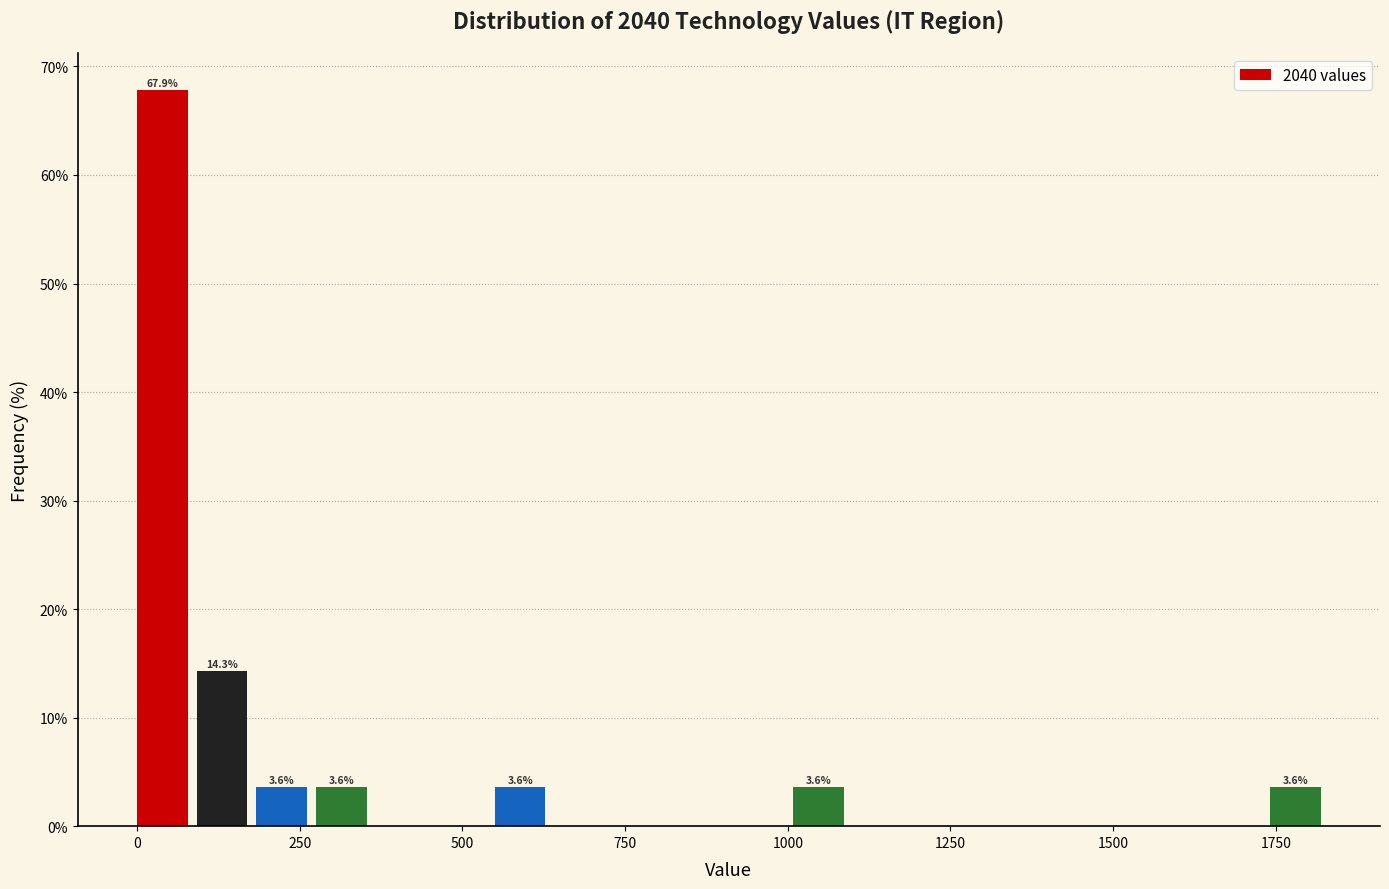

Read against the x-axis, roughly where is the centre of the tallest bar?

50